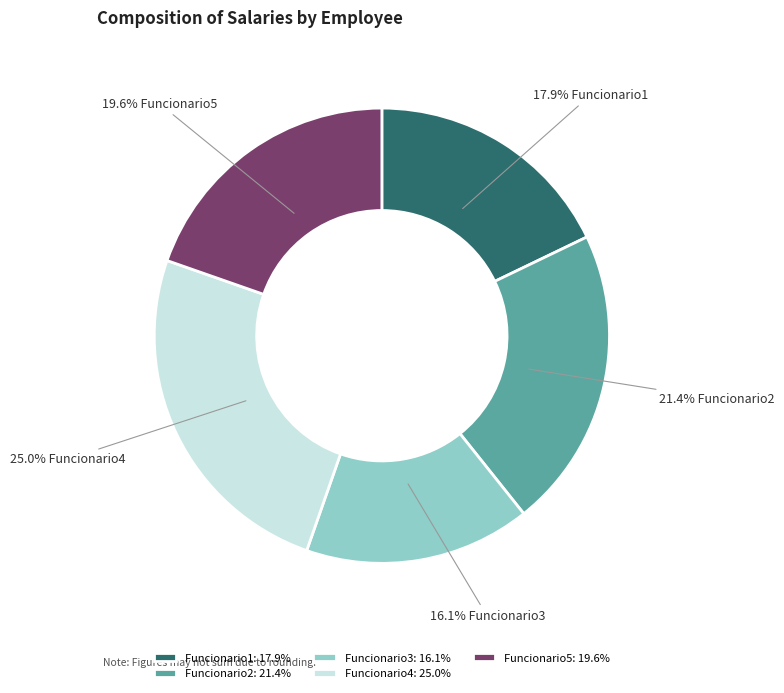

True or false: Funcionario2 accounts for 21% of the total.

True